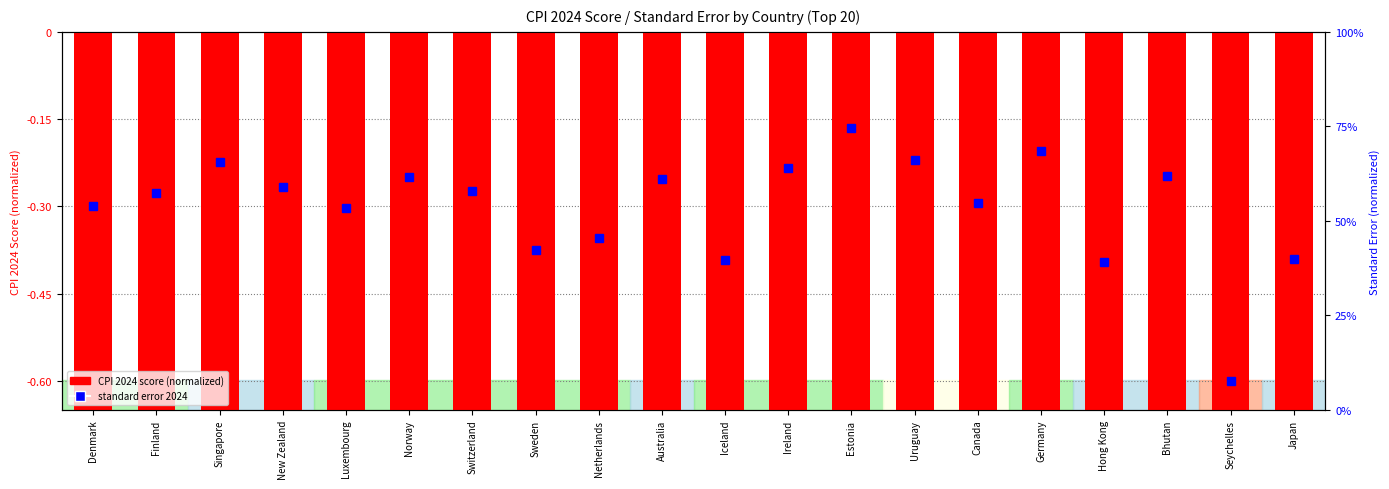

Reading left to right, transcribe all the data shown in this chart.

-0.9	-0.9	-0.8	-0.8	-0.8	-0.8	-0.8	-0.8	-0.8	-0.8	-0.8	-0.8	-0.8	-0.8	-0.8	-0.8	-0.7	-0.7	-0.7	-0.7